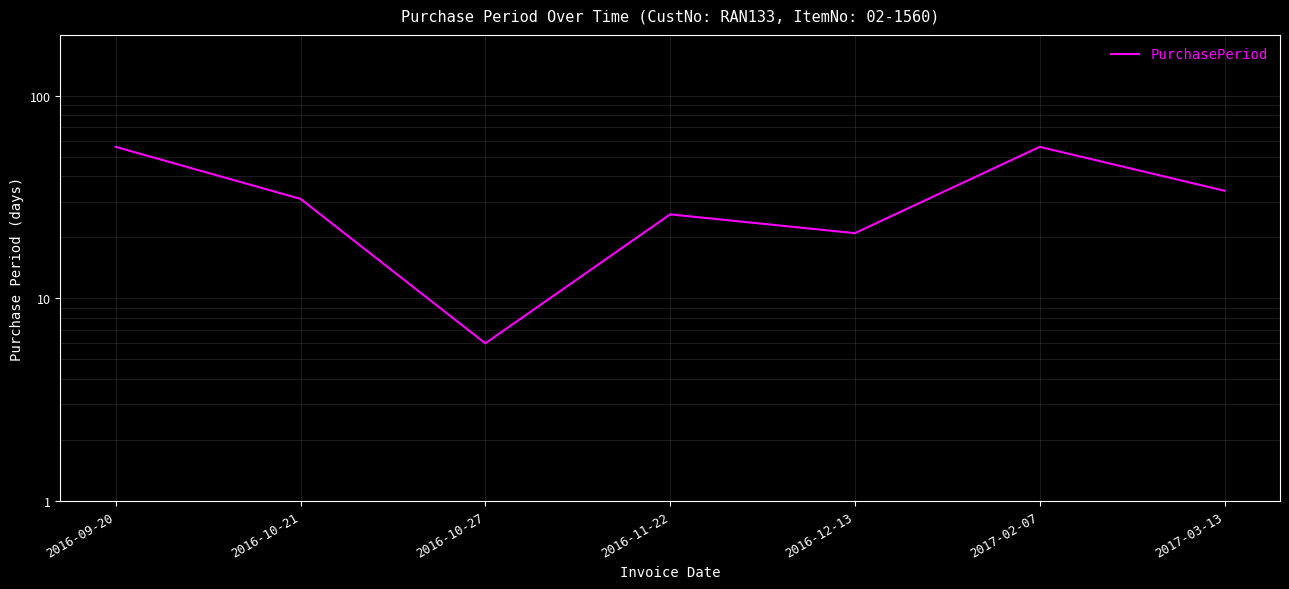

The chart shows a value of 31 at 2016-10-21. True or false?

True